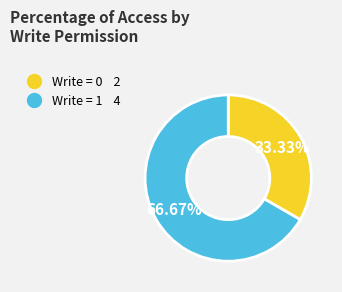

Is there any slice that represents more than half of the pie?

Yes